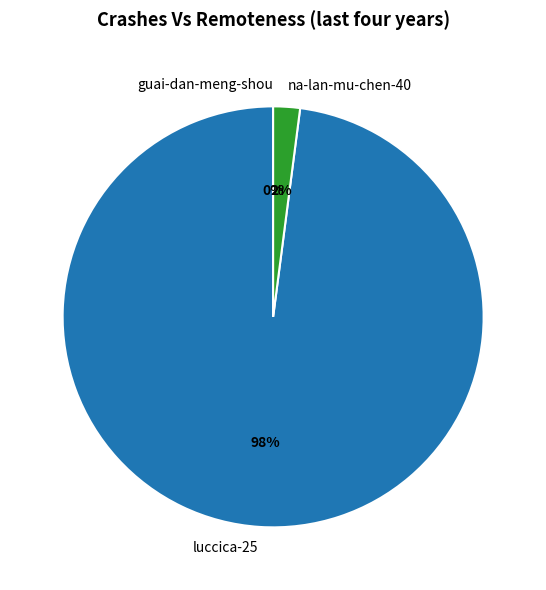

To the nearest percent, what is the average slice percentage?

33%